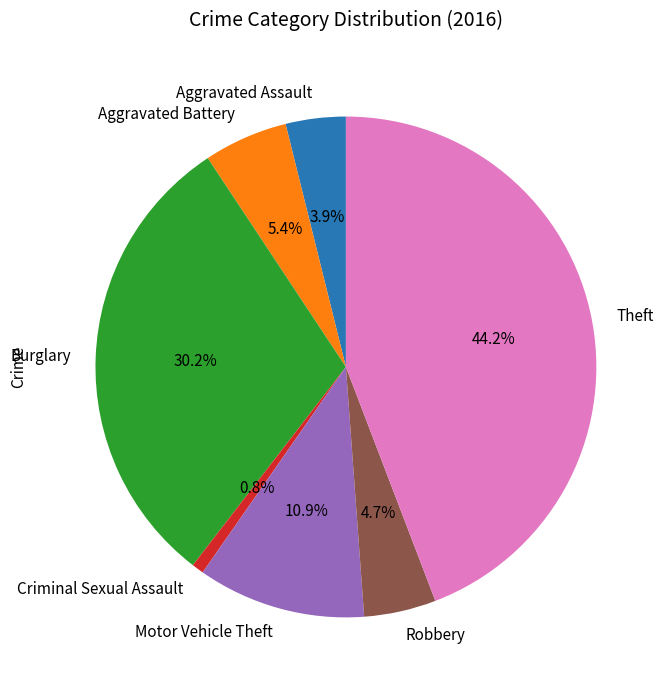

Does Robbery account for over 50% of the chart?

No